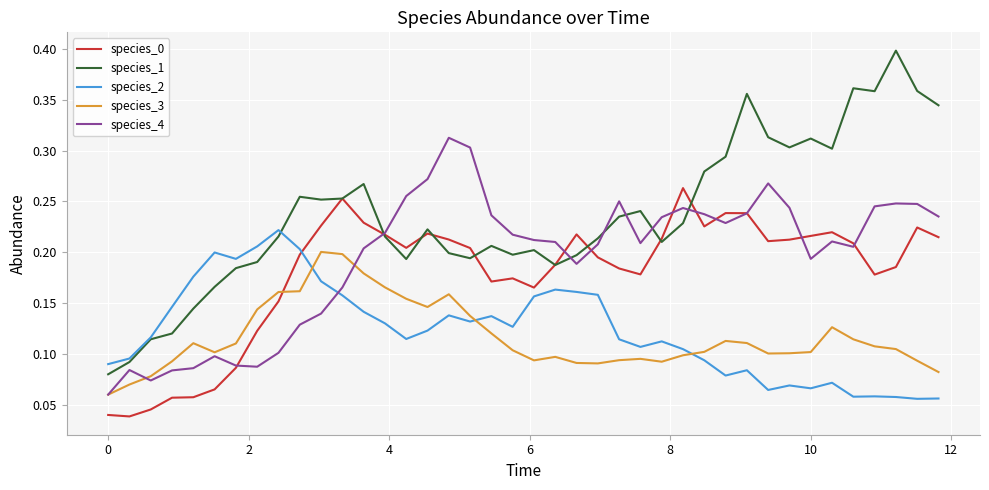

Which series has the largest range (max minus min)?

species_1